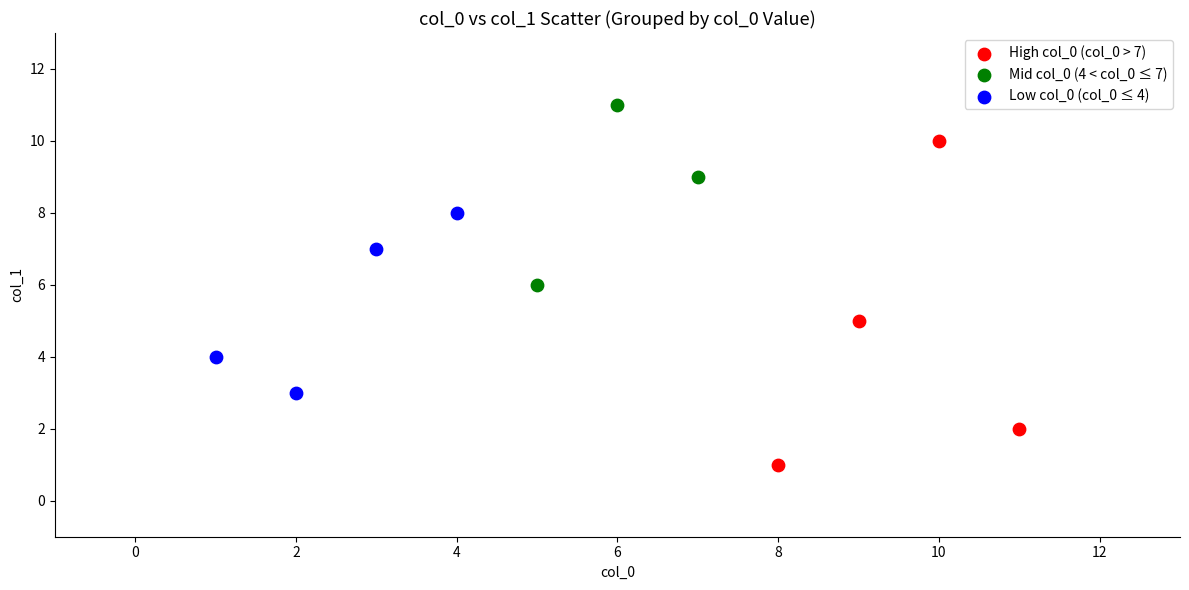

What are all the series names shown in the legend?

High col_0 (col_0 > 7), Mid col_0 (4 < col_0 ≤ 7), Low col_0 (col_0 ≤ 4)